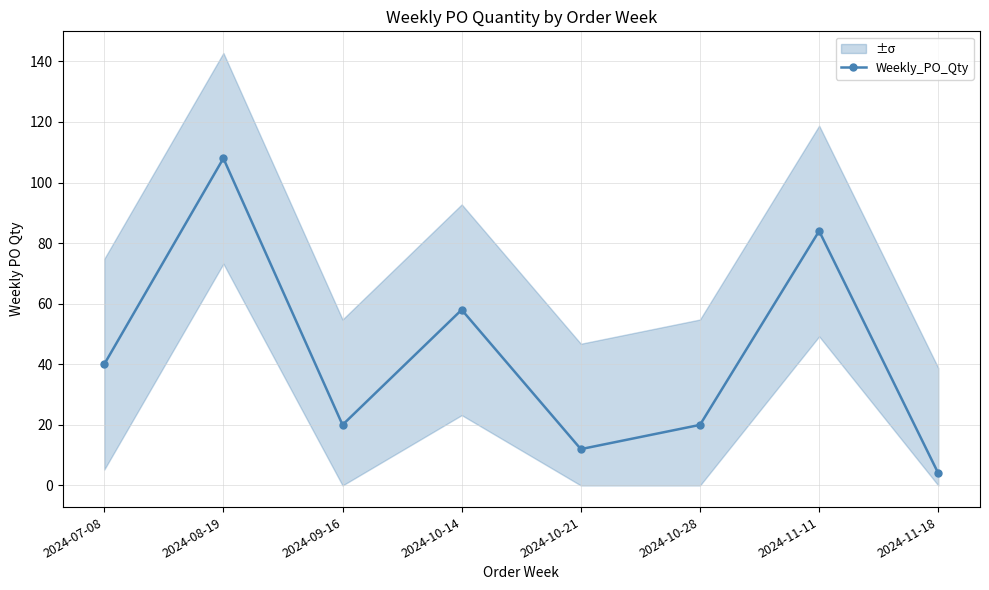

How many points are lower than both their immediate neighbors (excluding endpoints)?

2